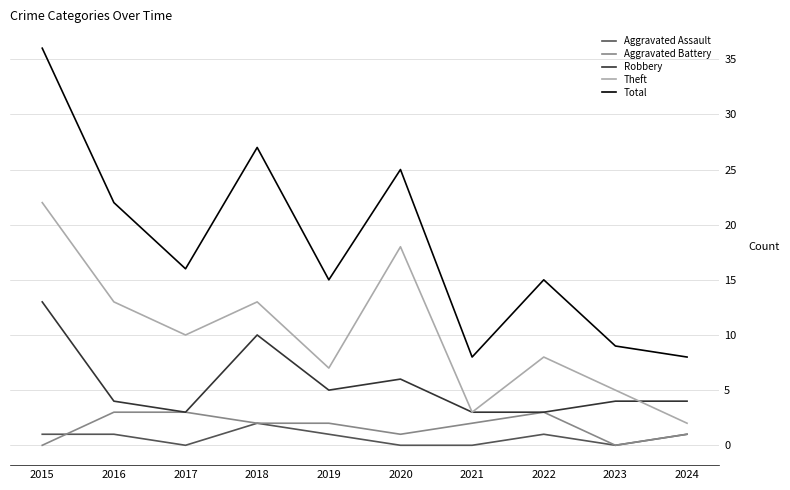

The value of Robbery at 2021 is 5. True or false?

False